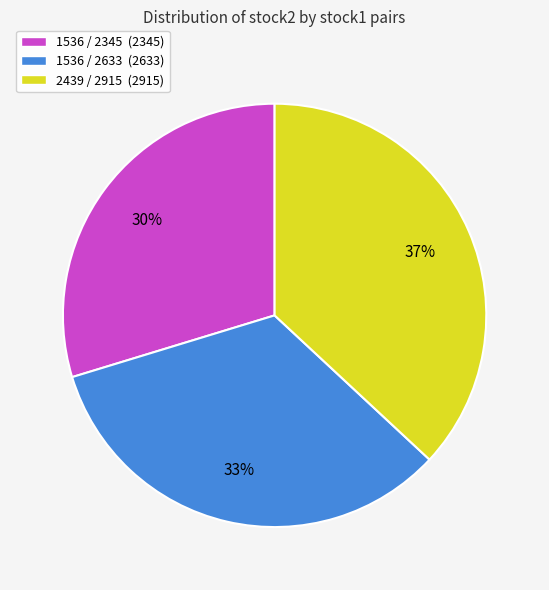

The 2439 / 2915 slice represents 37% of the pie. True or false?

True